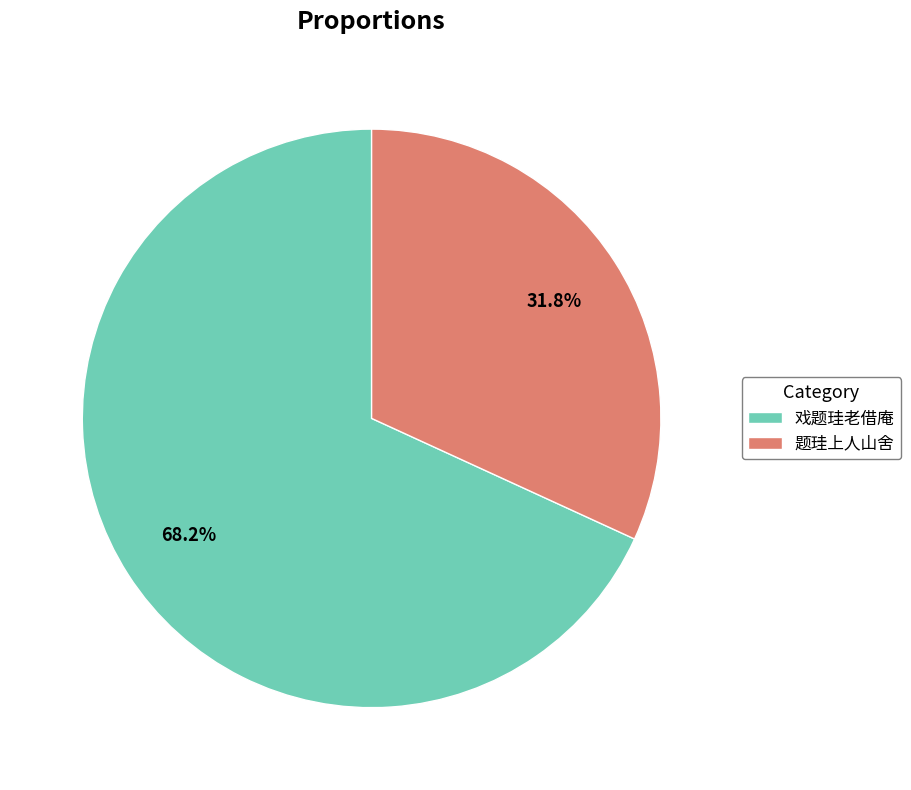

The 戏题珪老借庵 slice represents 68% of the pie. True or false?

True